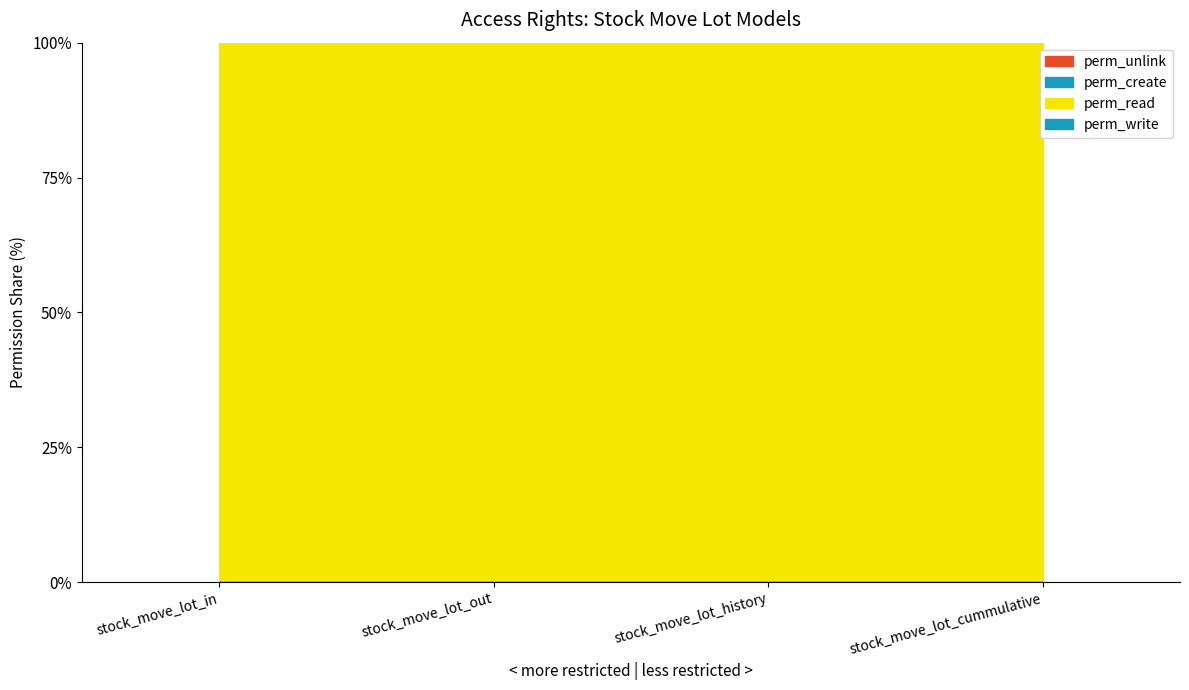

True or false: perm_write and perm_unlink intersect in this chart.

False